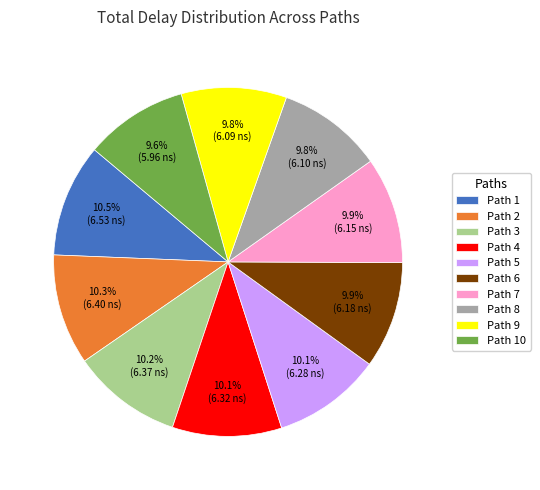

Approximately how many times larger is the value at Path 10 compared to Path 8?

1.0